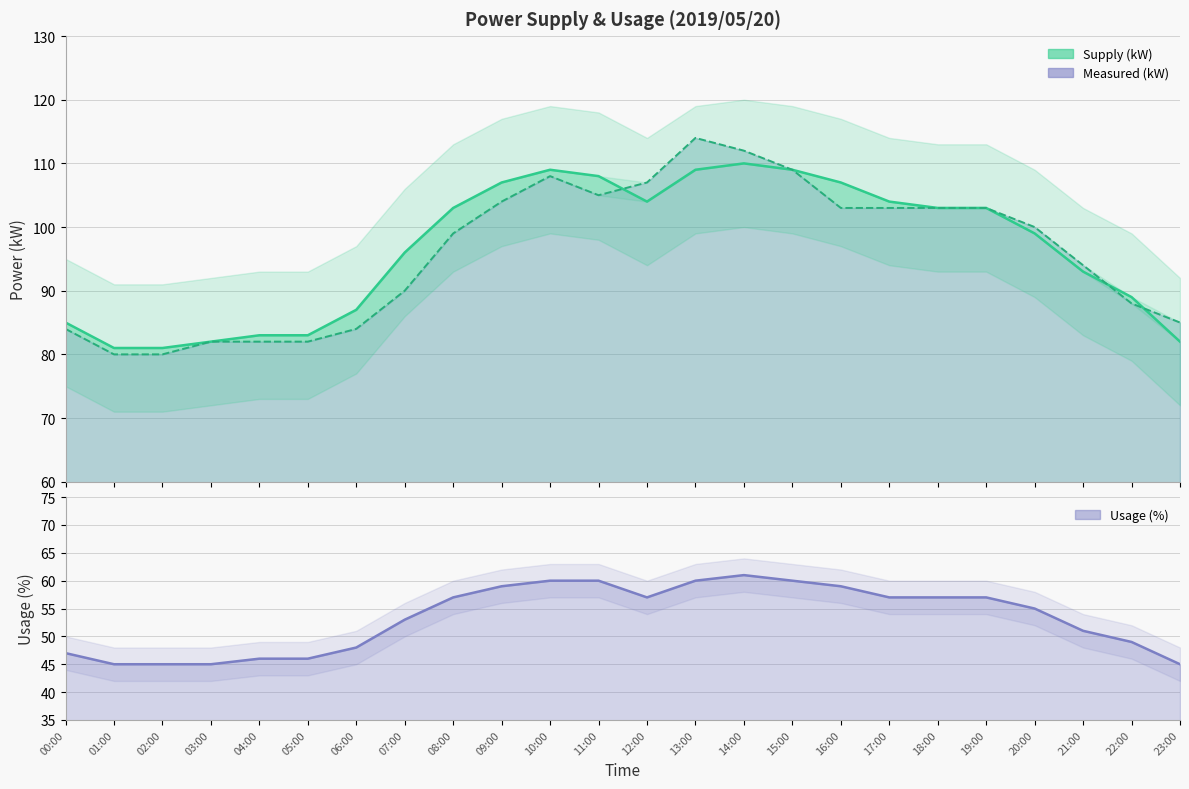

What is the total value across all series at 07:00?

239